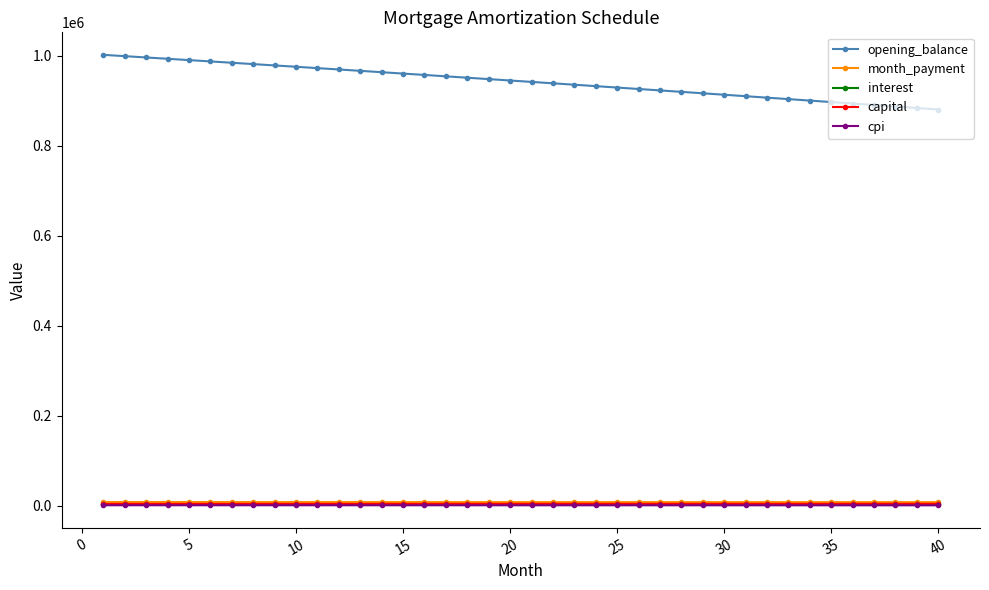

What is the sum of all opening_balance values?

37689863.6